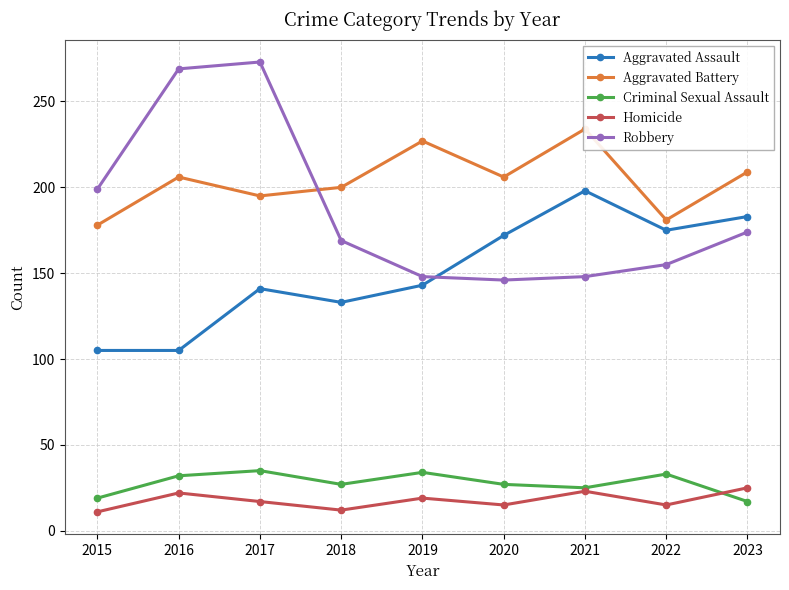

How many interior local valleys does the Criminal Sexual Assault series have?

2